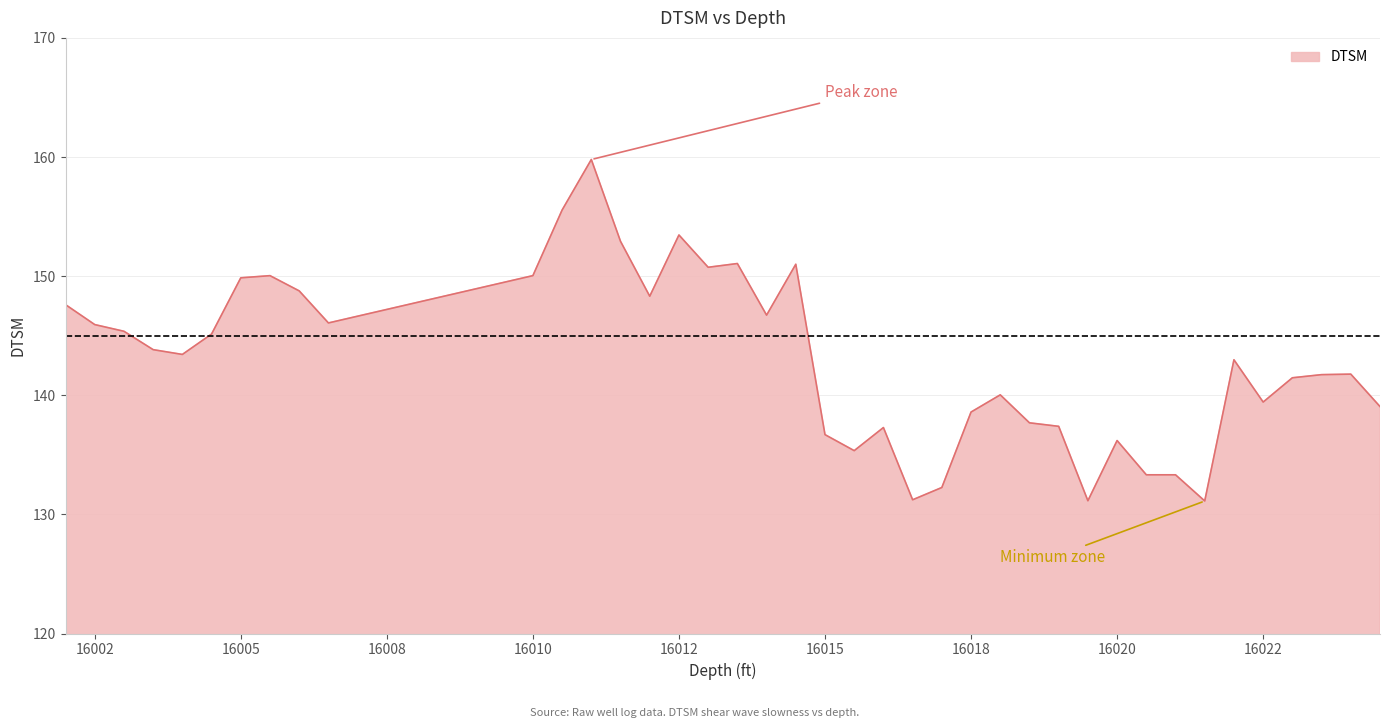

How many lines are shown in the chart?

1